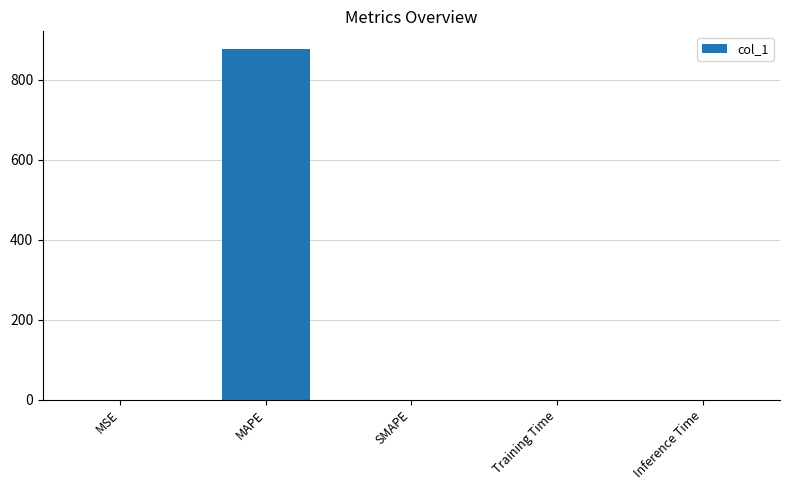

What is the sum of all values?

877.0